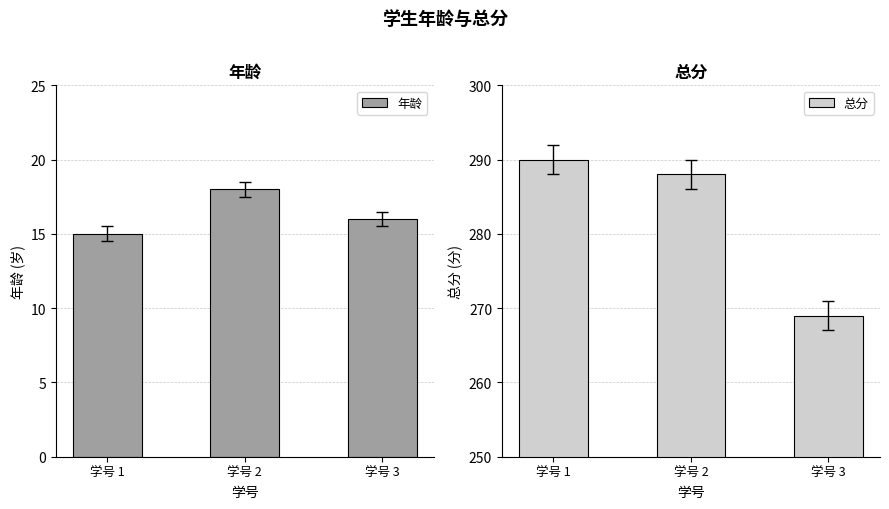

What is the smallest value displayed?

15